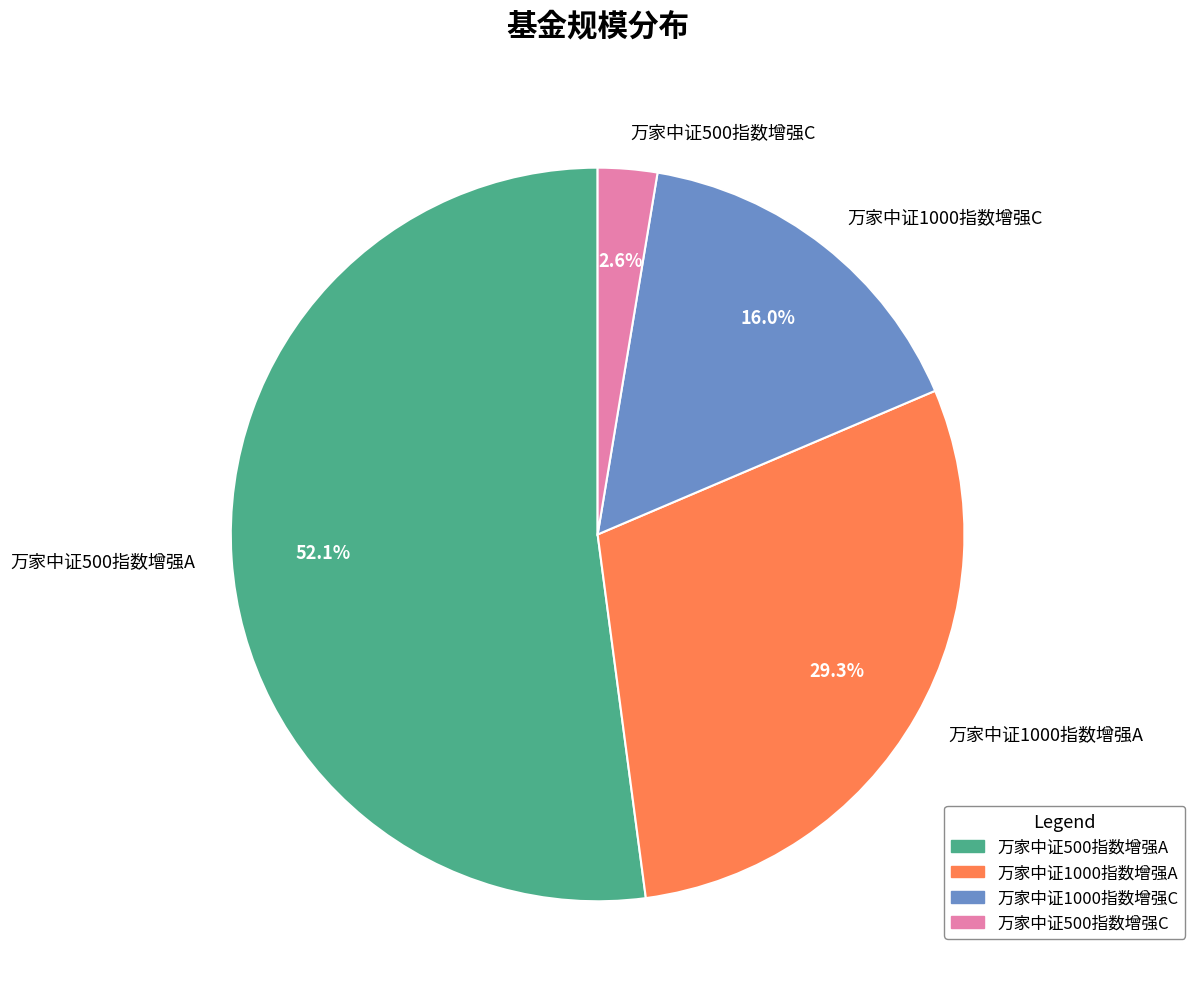

How many segments does this pie chart have?

4